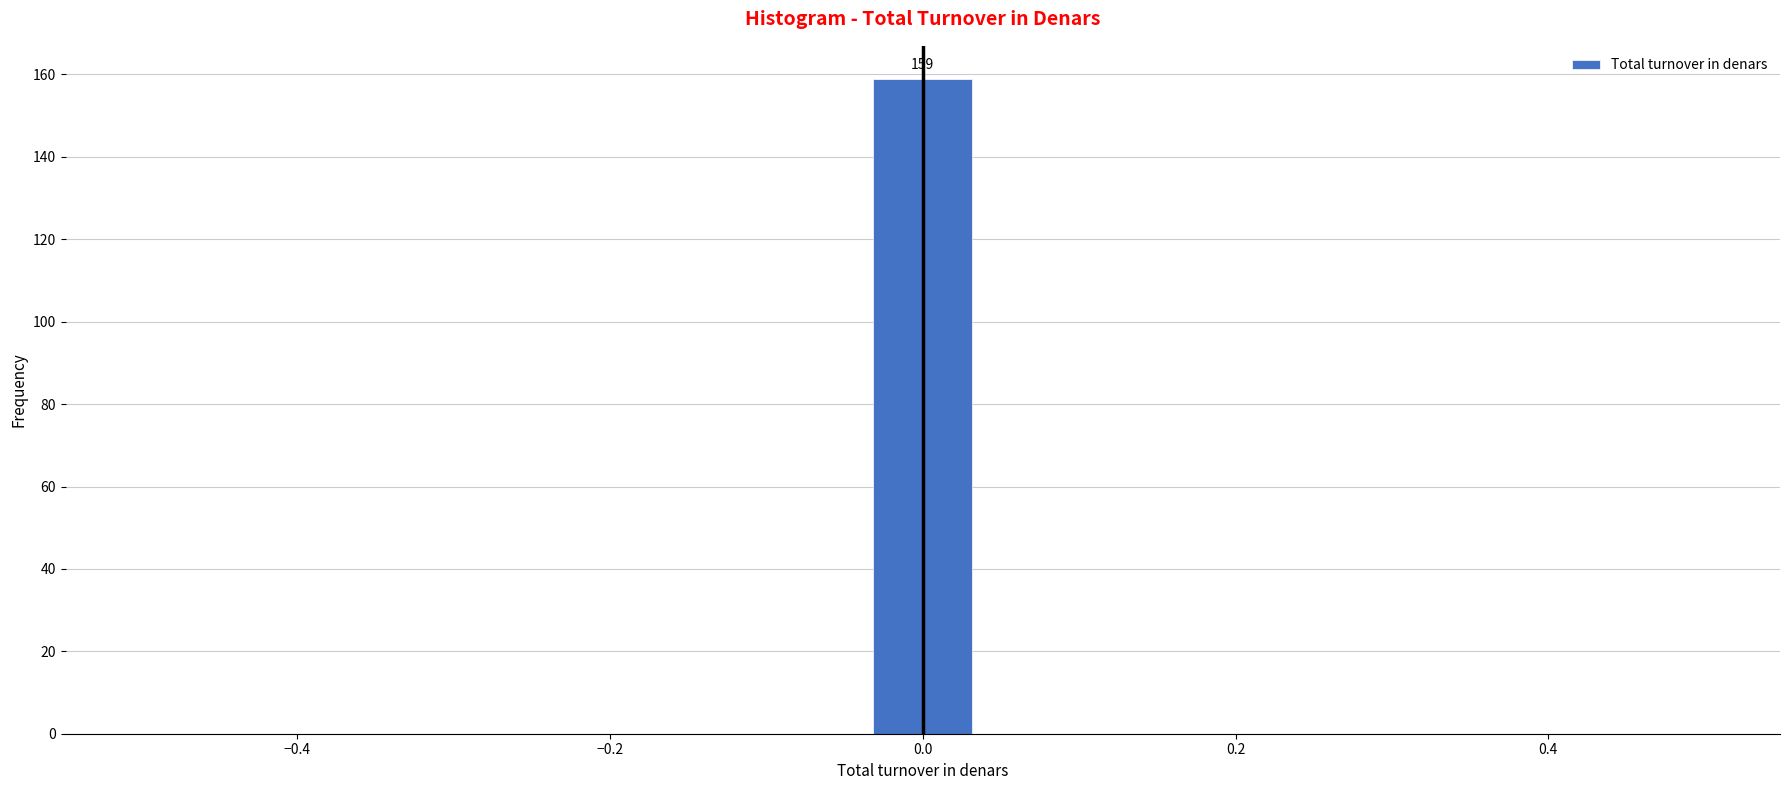

Read against the x-axis, roughly where is the centre of the tallest bar?

0.00